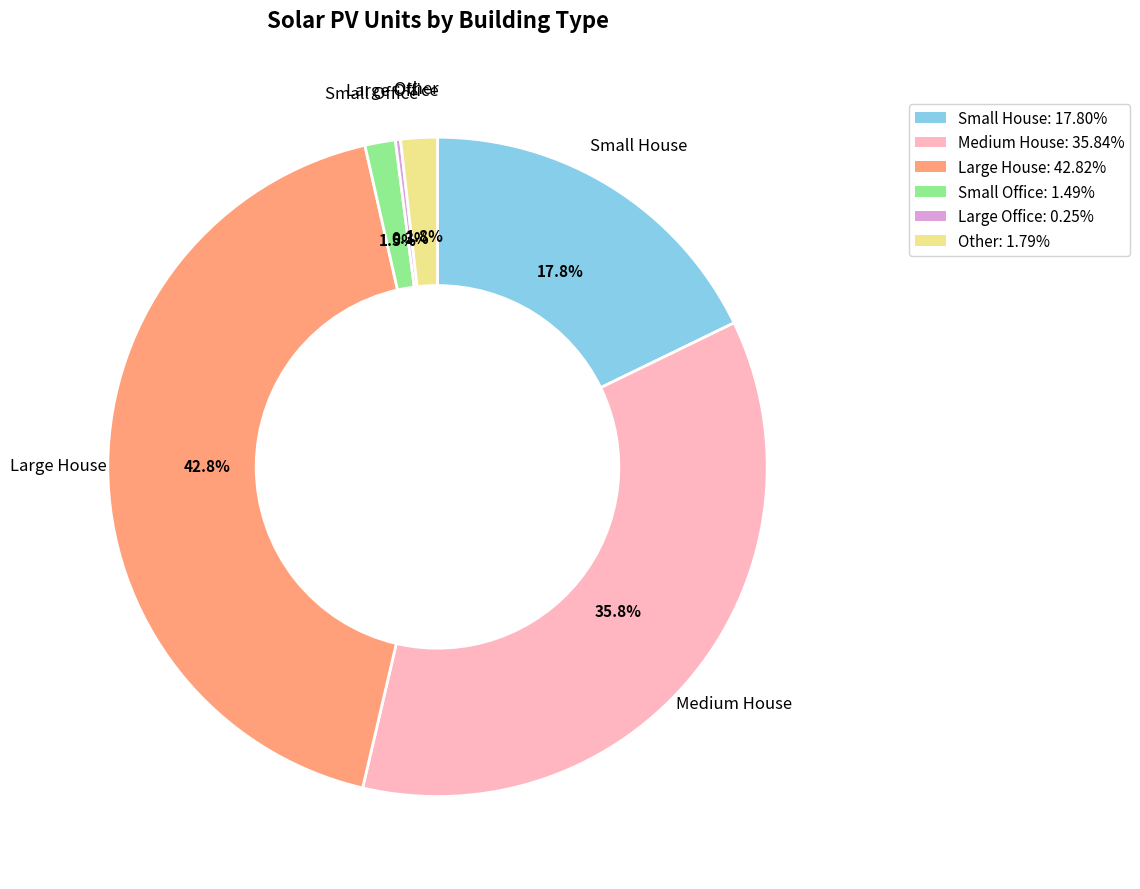

True or false: Large House accounts for 32% of the total.

False